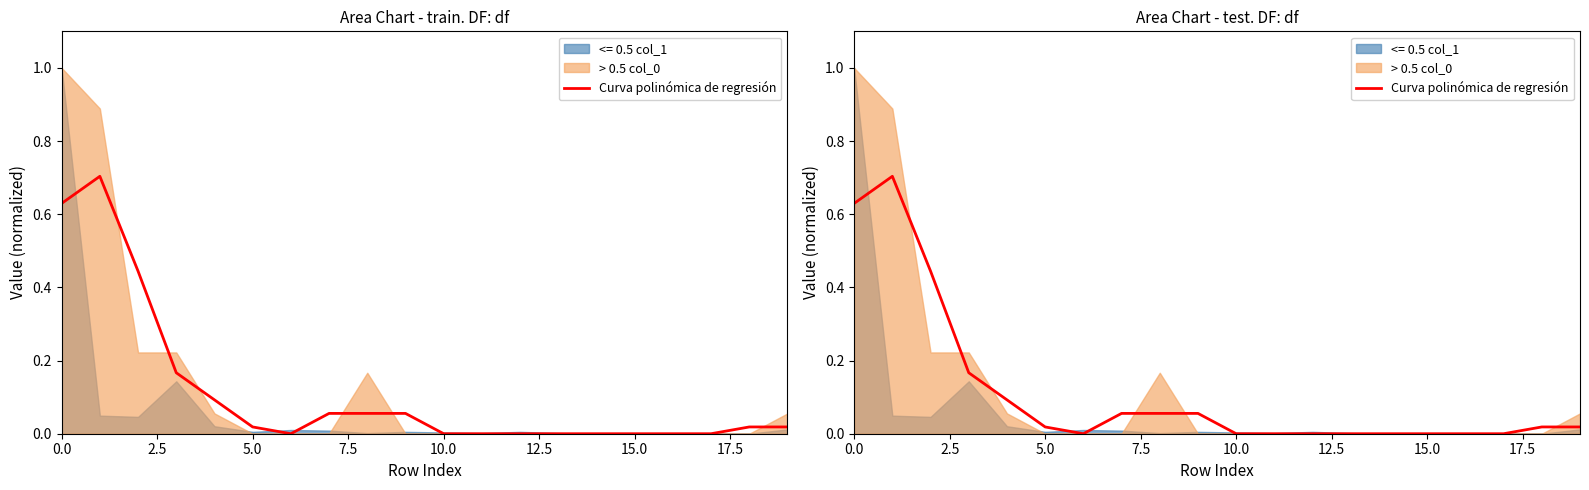

Does the chart display data point markers on the line(s)?

No